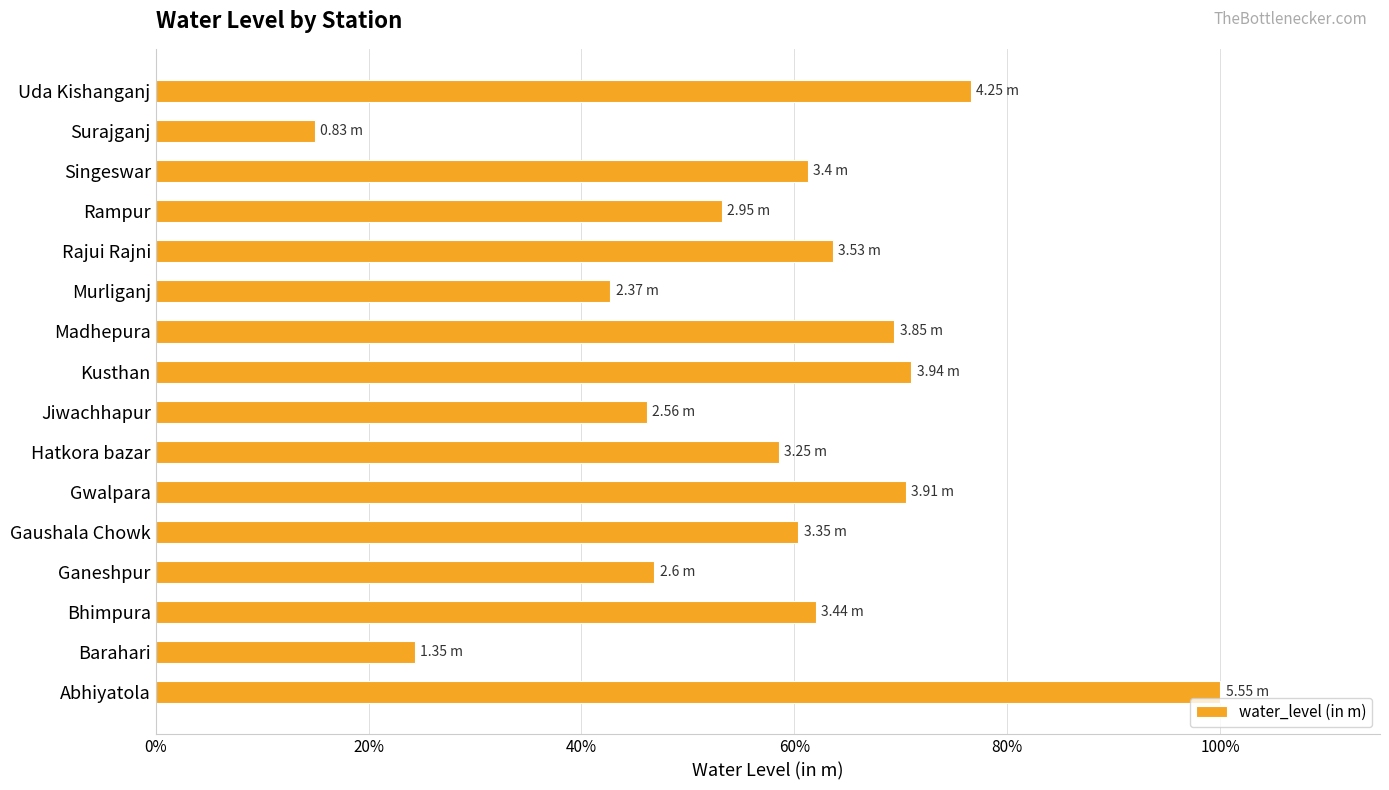

What is the change in value from Bhimpura to Jiwachhapur?

-15.9